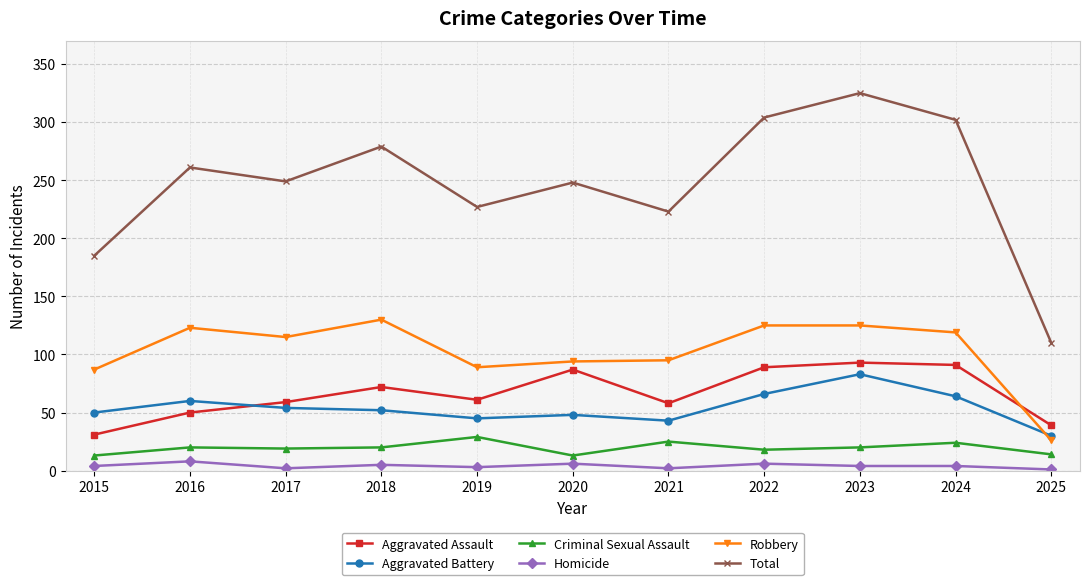

Where is the first local maximum for Homicide?

2016